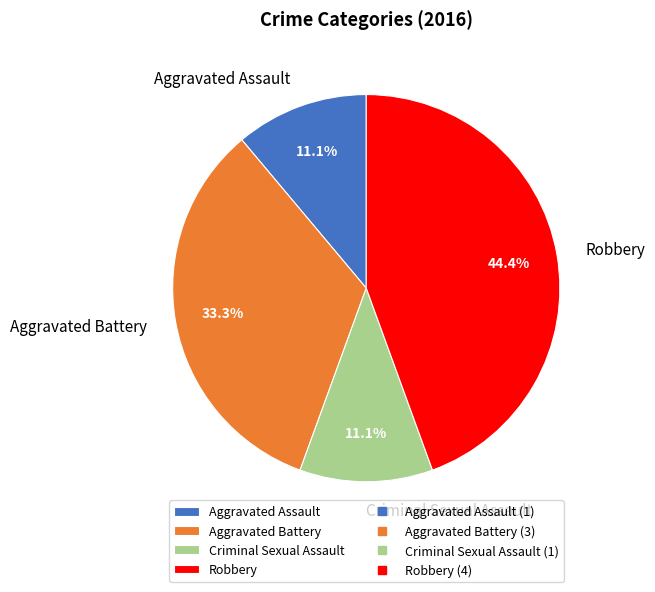

To the nearest percent, what is the difference between the largest and smallest slice percentages?

33%